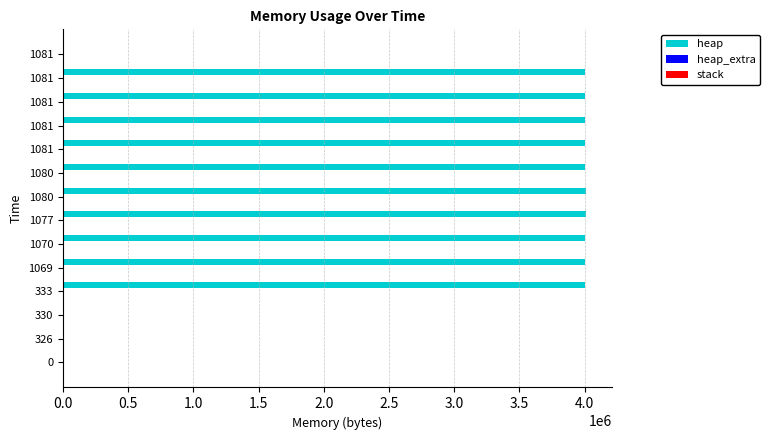

Count the number of categories in the chart.

14